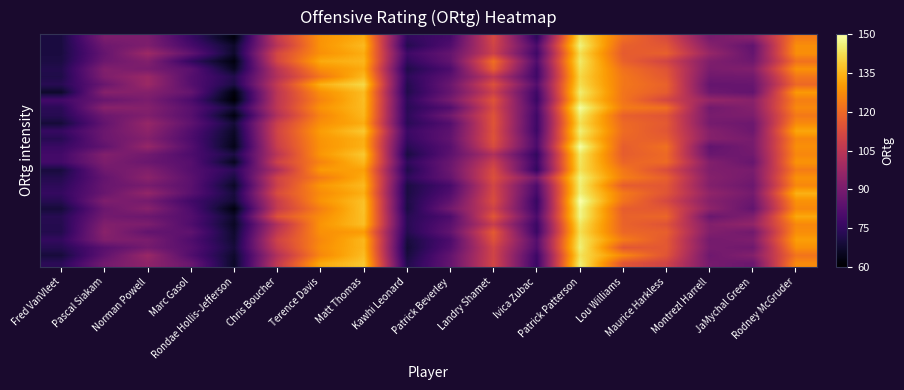

At which category is the sum across all series the highest?

Patrick Patterson